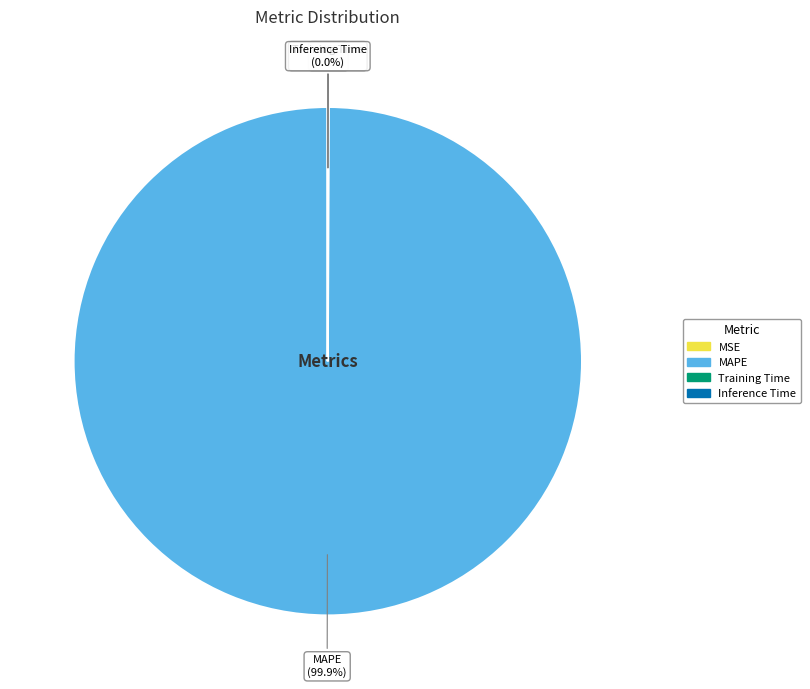

Is MAPE the majority of the pie?

Yes